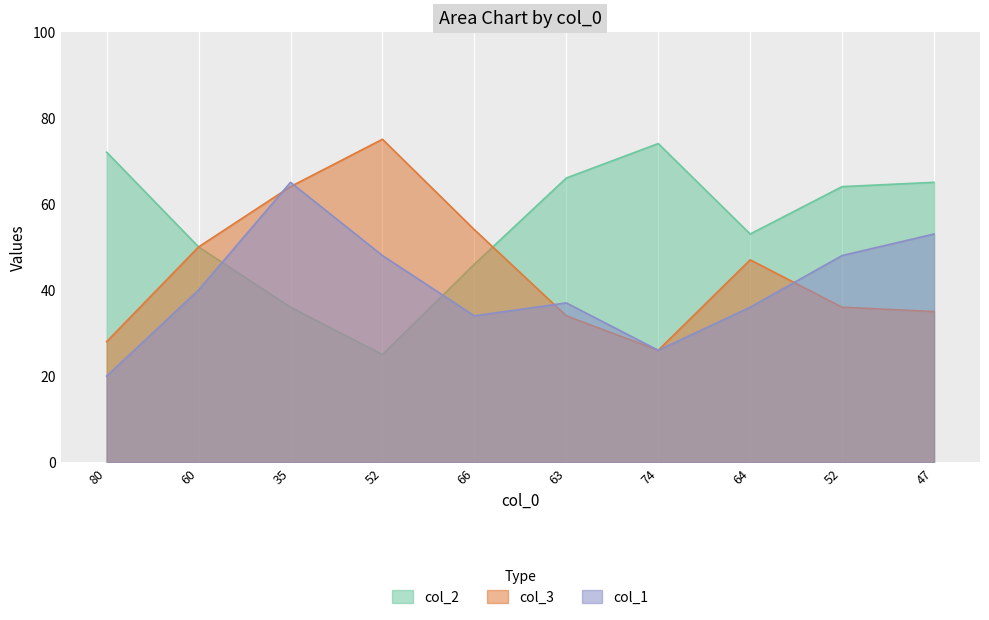

Where is col_3 nearest to the value 50?

60